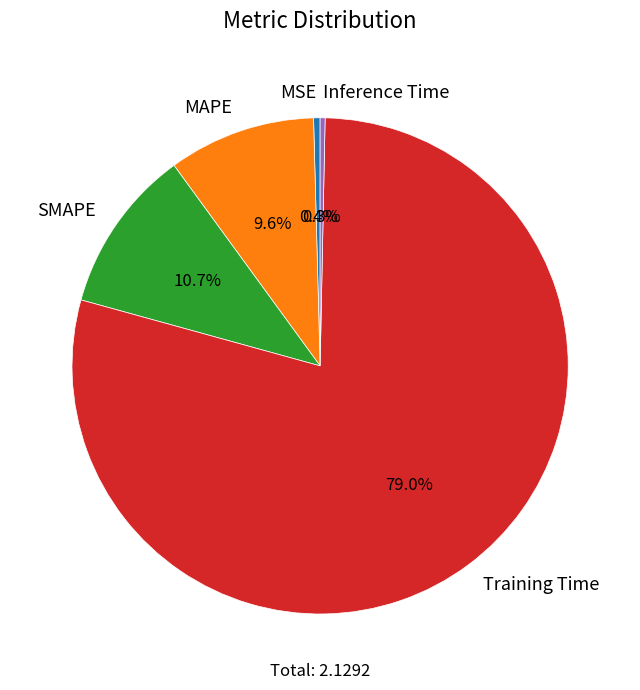

To the nearest percent, what percentage of the pie is SMAPE?

11%